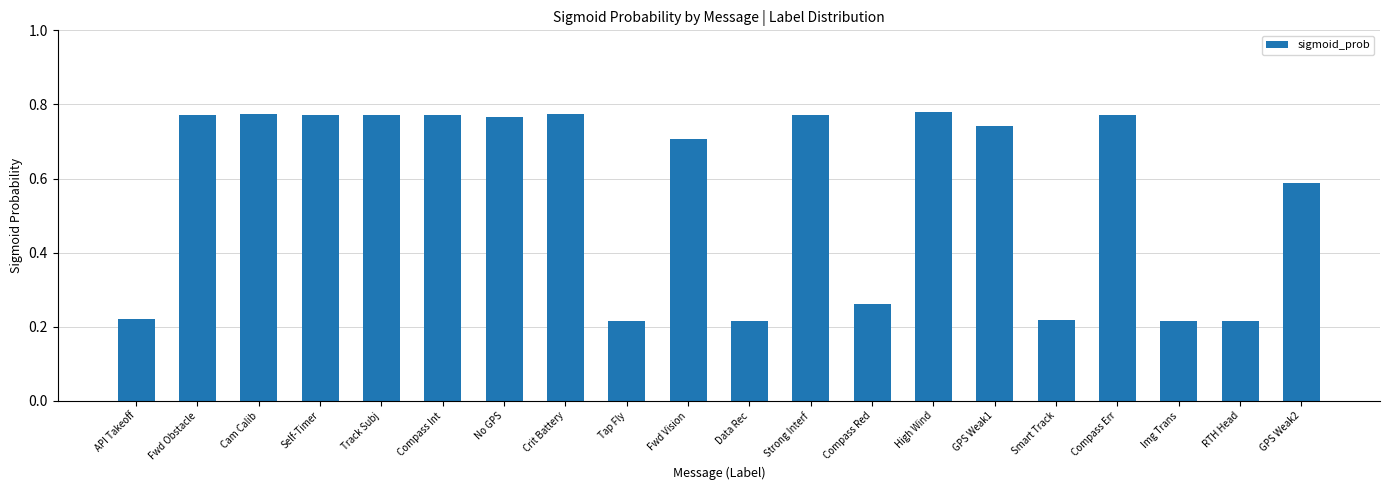

What is the label of the 4th bar from the right?

Compass Err